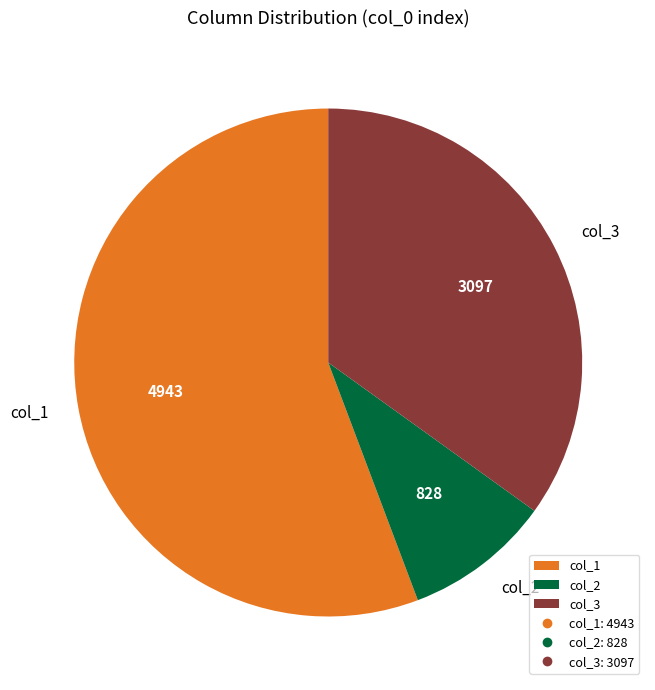

Which slice is the smallest?

col_2